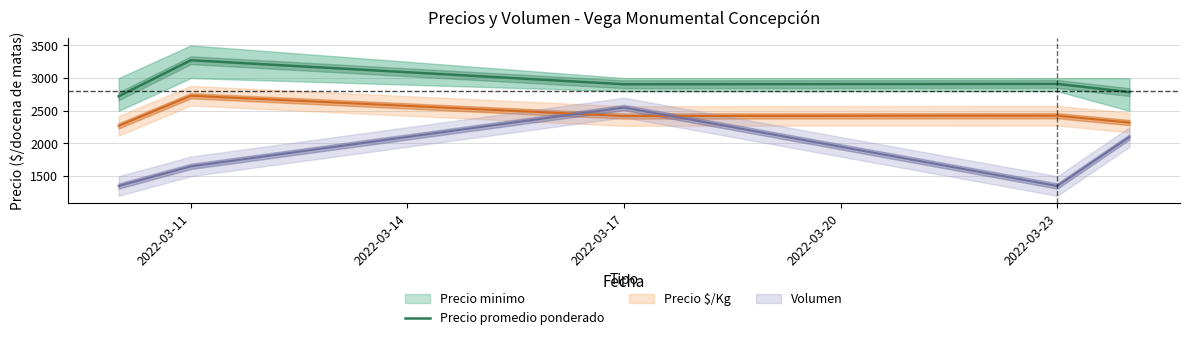

What is the greatest value displayed?

3273